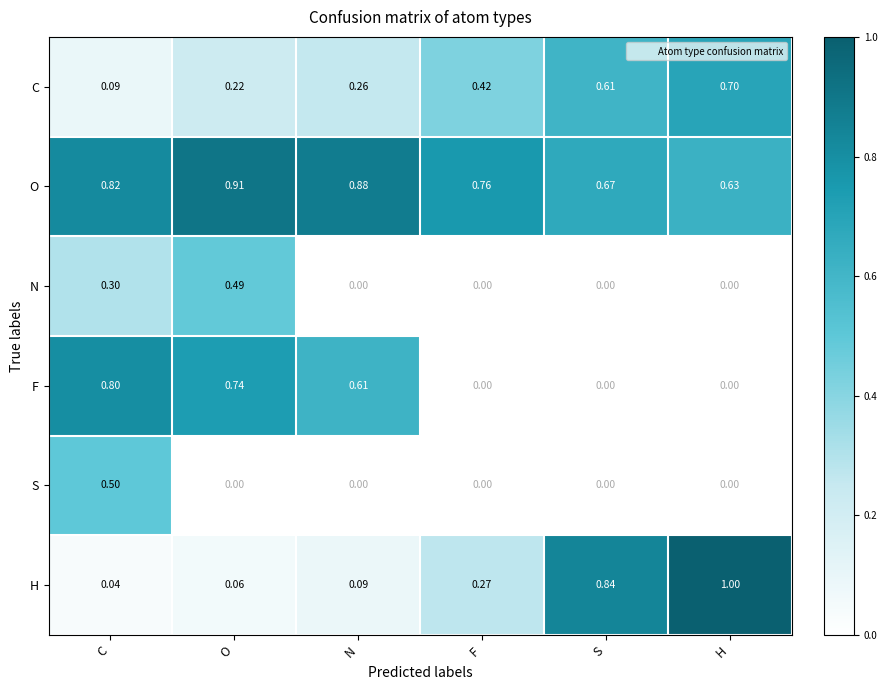

List the series in order of their peak value, highest first.

H, O, F, C, S, N